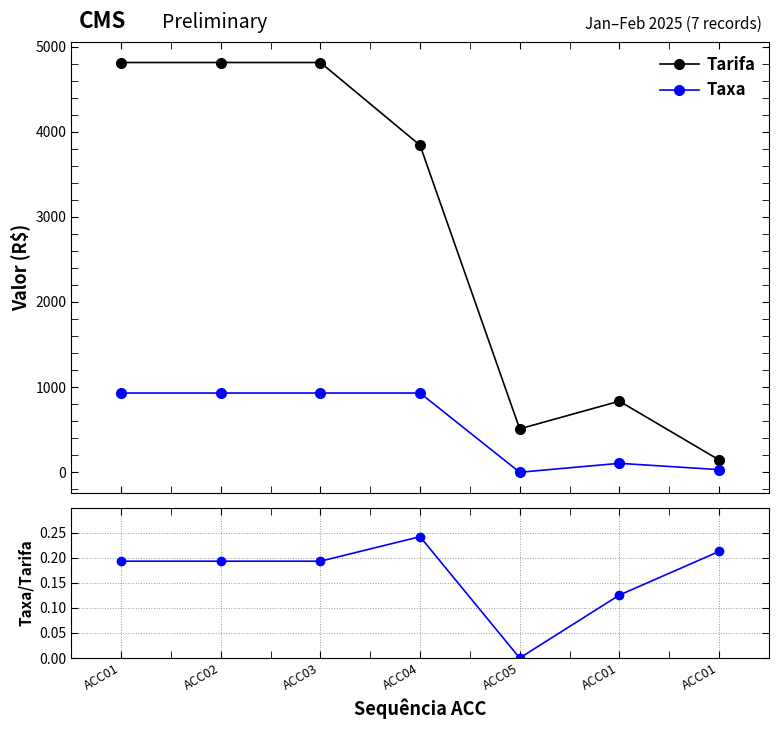

In Tarifa, how many points are lower than both neighbors (excluding endpoints)?

1